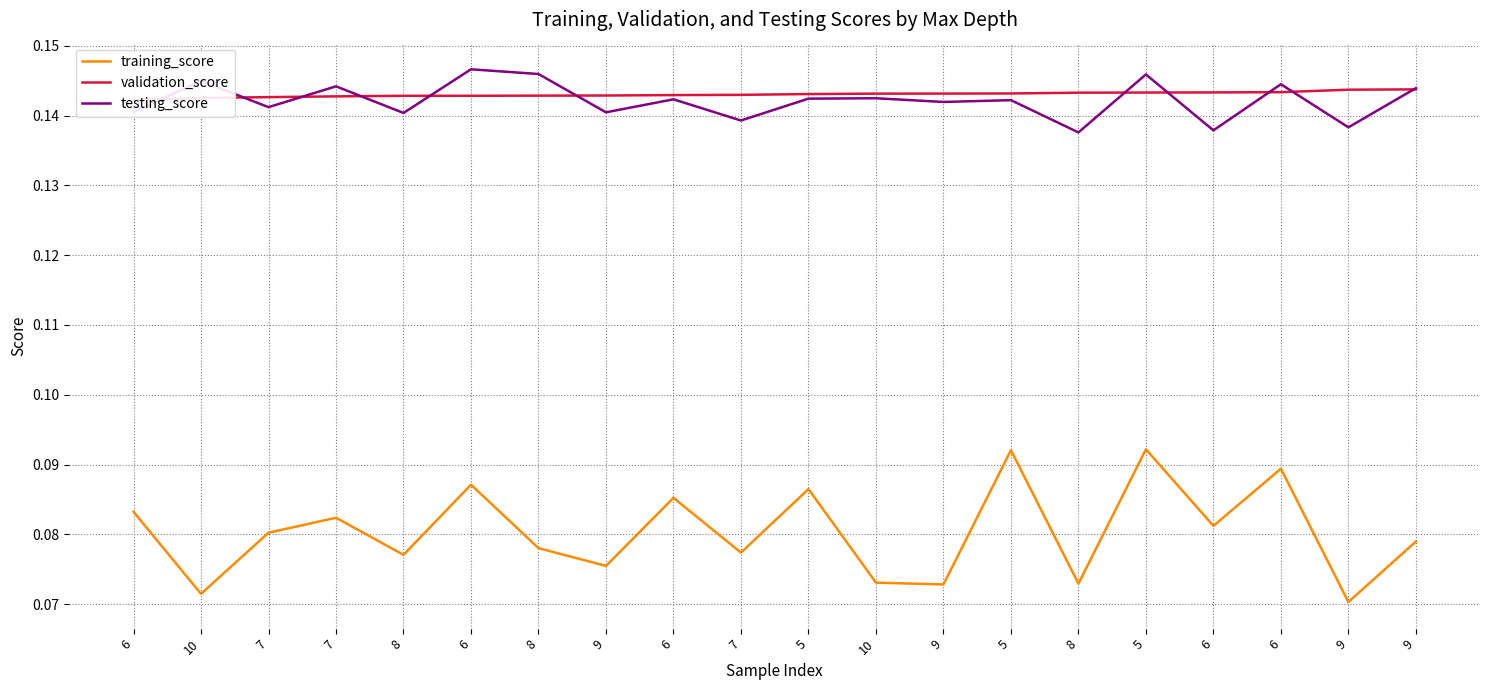

What are all the series names shown in the legend?

training_score, validation_score, testing_score